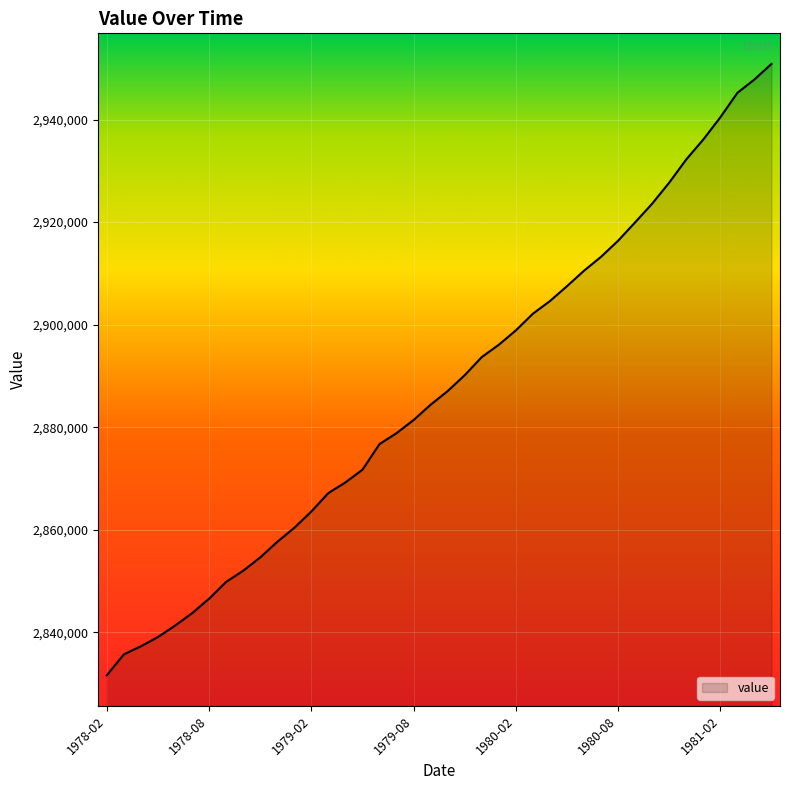

What is the difference between the maximum and minimum values?

119266